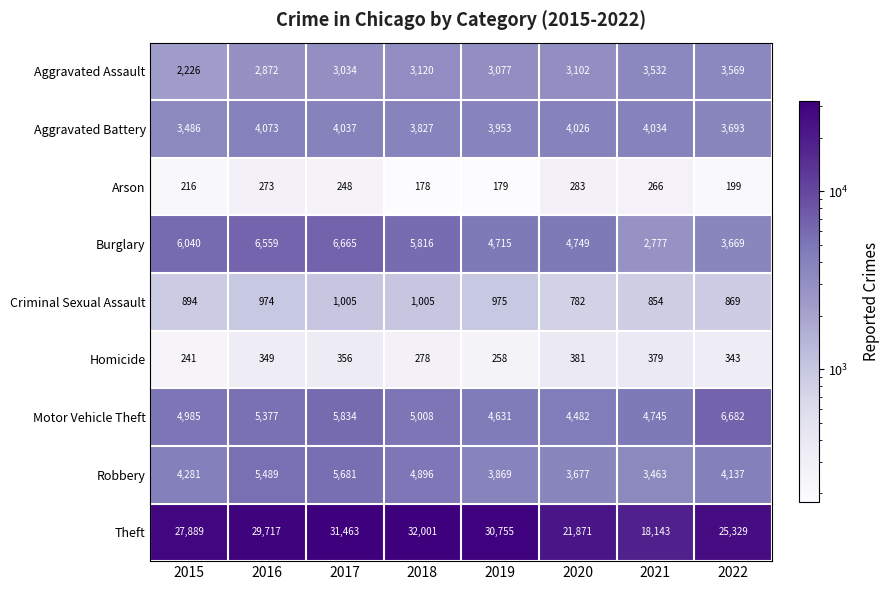

At which category is the sum across all series the highest?

2017